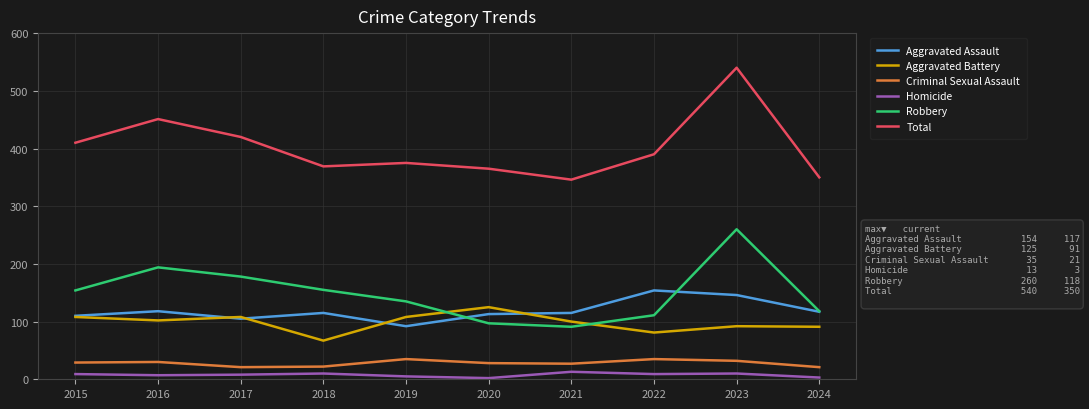

True or false: Robbery and Criminal Sexual Assault intersect in this chart.

False